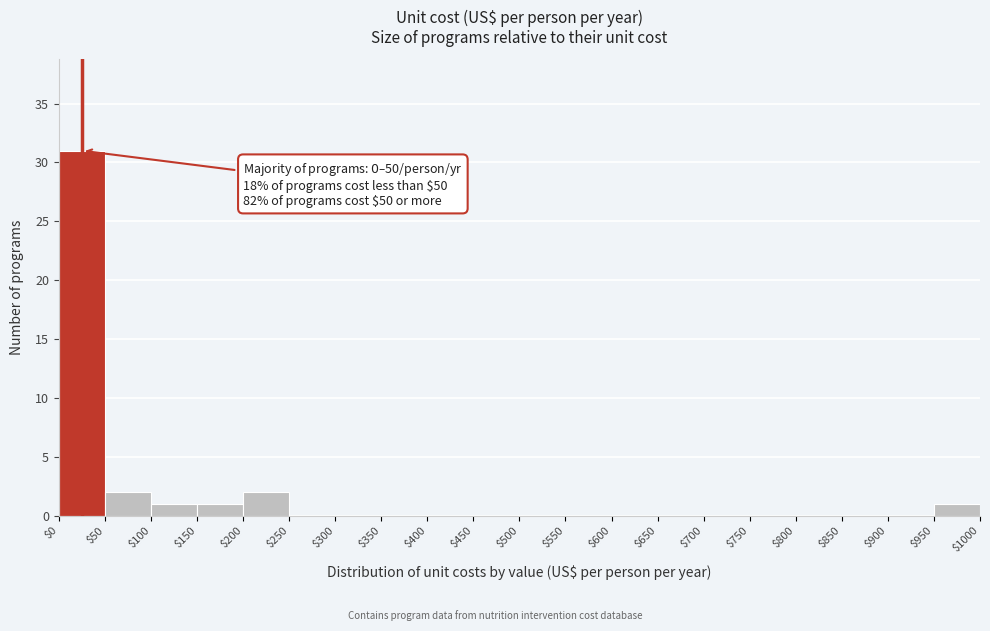

Which range on the x-axis has the tallest bar?

$0 to $50